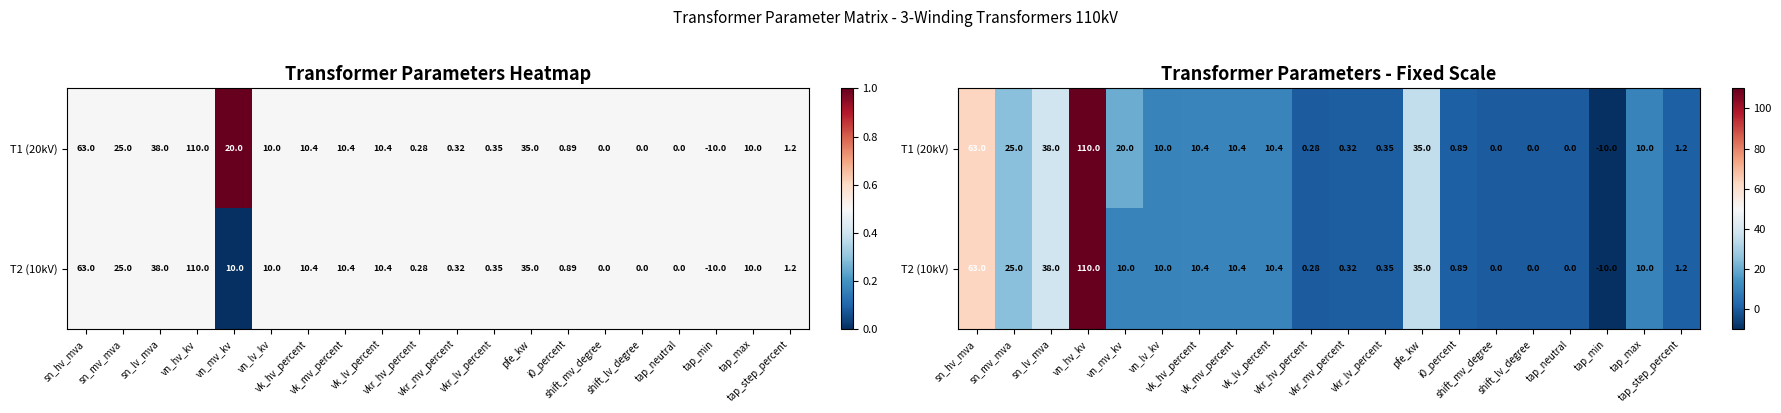

Which has a higher value, vk_lv_percent or shift_mv_degree?

vk_lv_percent